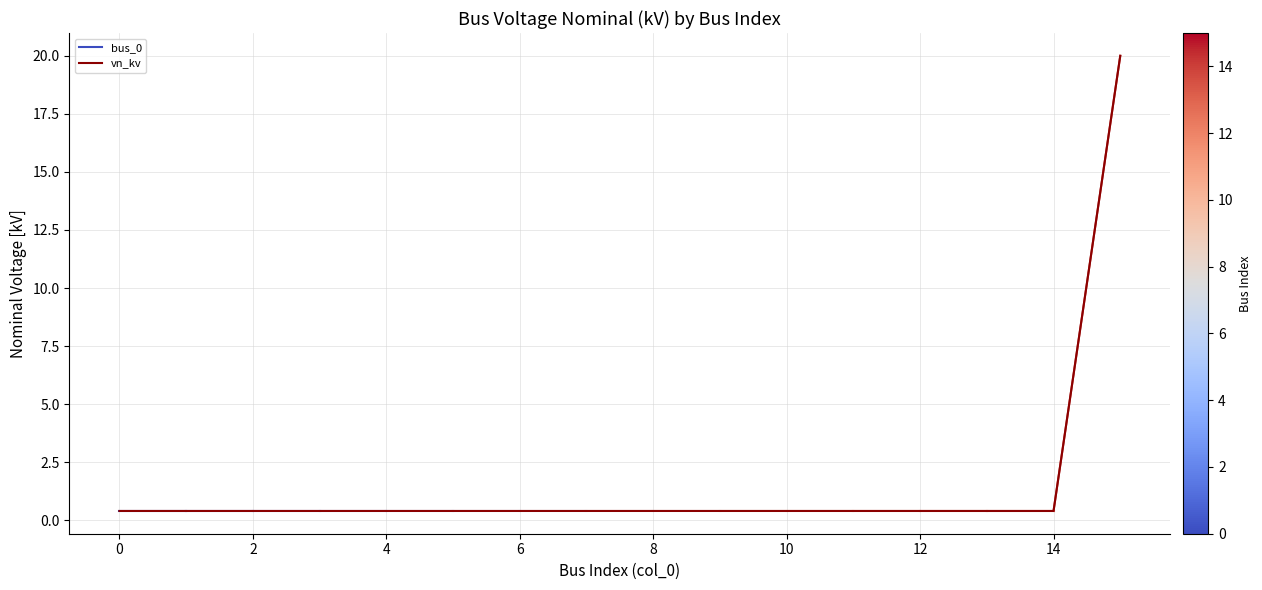

The value at 11 is 0.2. True or false?

False